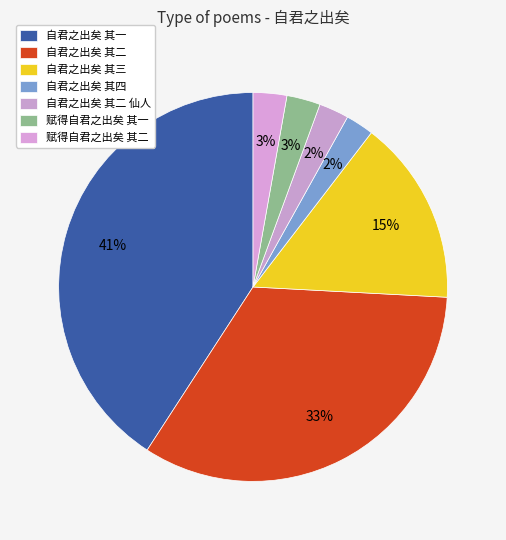

Count the number of slices in the pie.

7